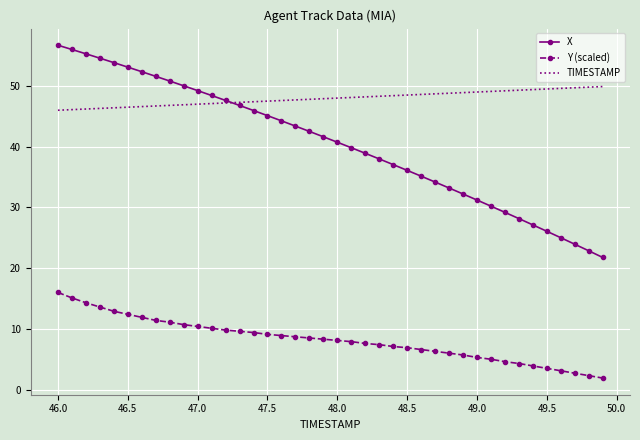

True or false: TIMESTAMP and Y (scaled) cross at least once.

False